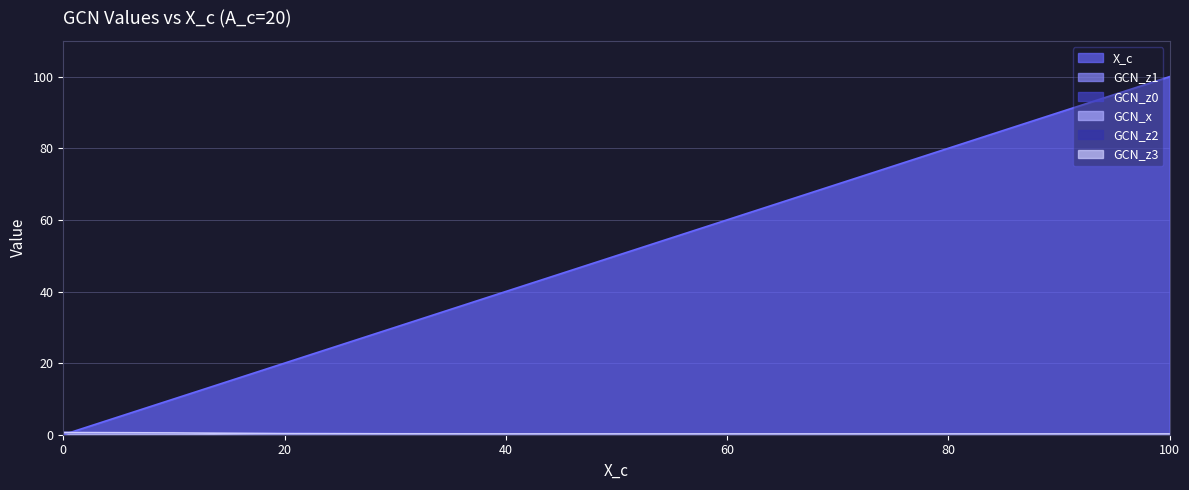

What is the difference between the highest and lowest values at 20?

19.7